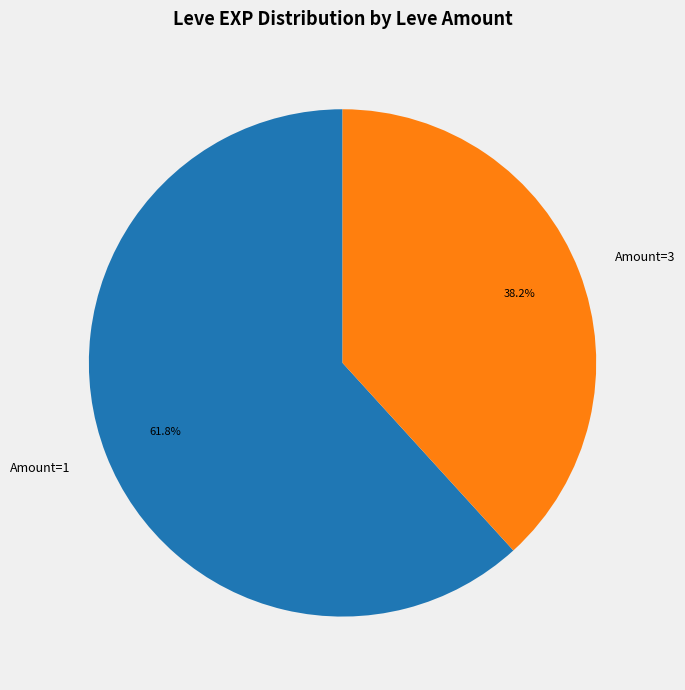

Does any single category account for the majority?

Yes